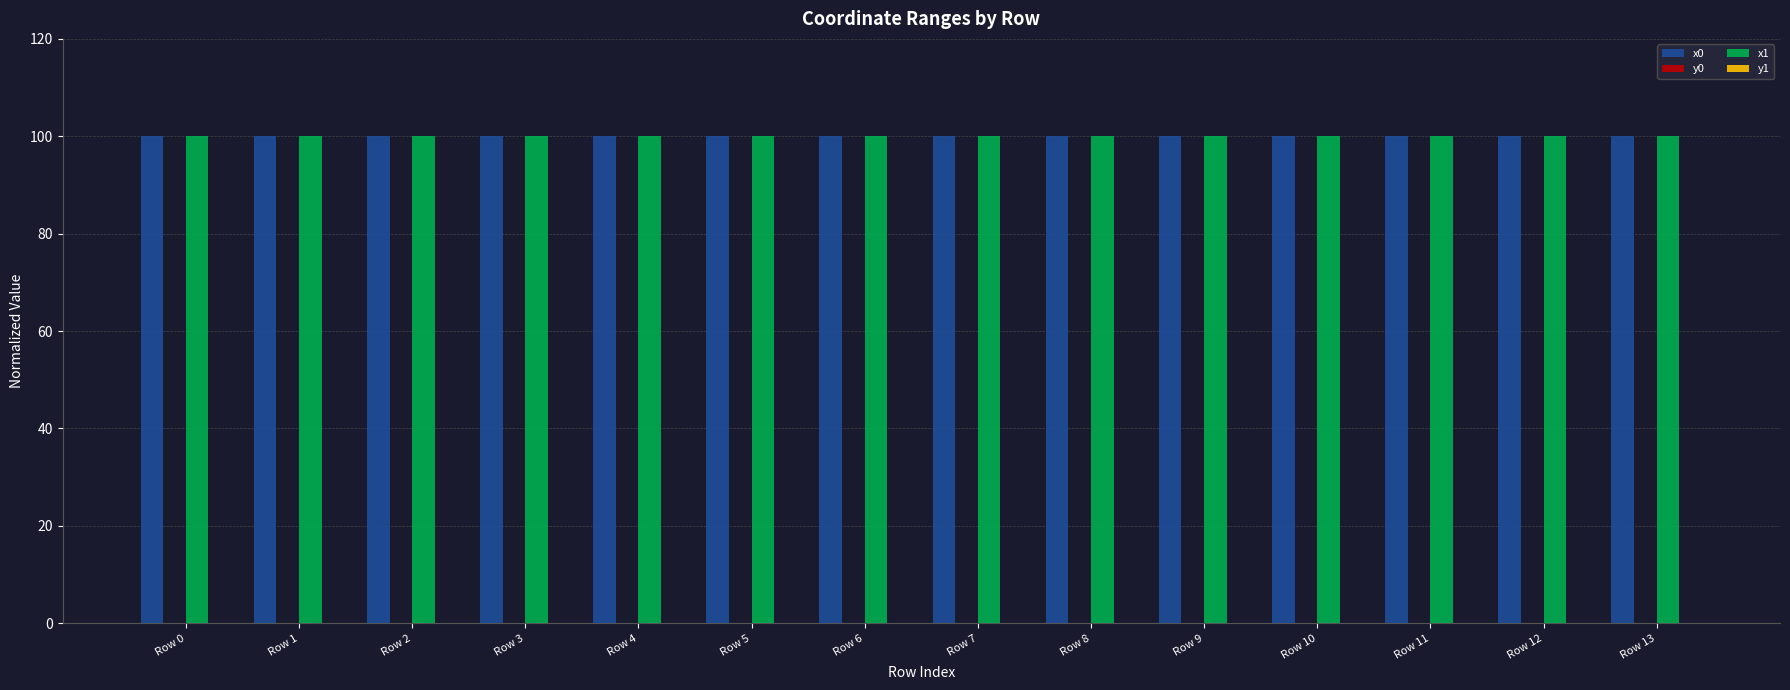

What is the sum of all x1 values?

1399.9